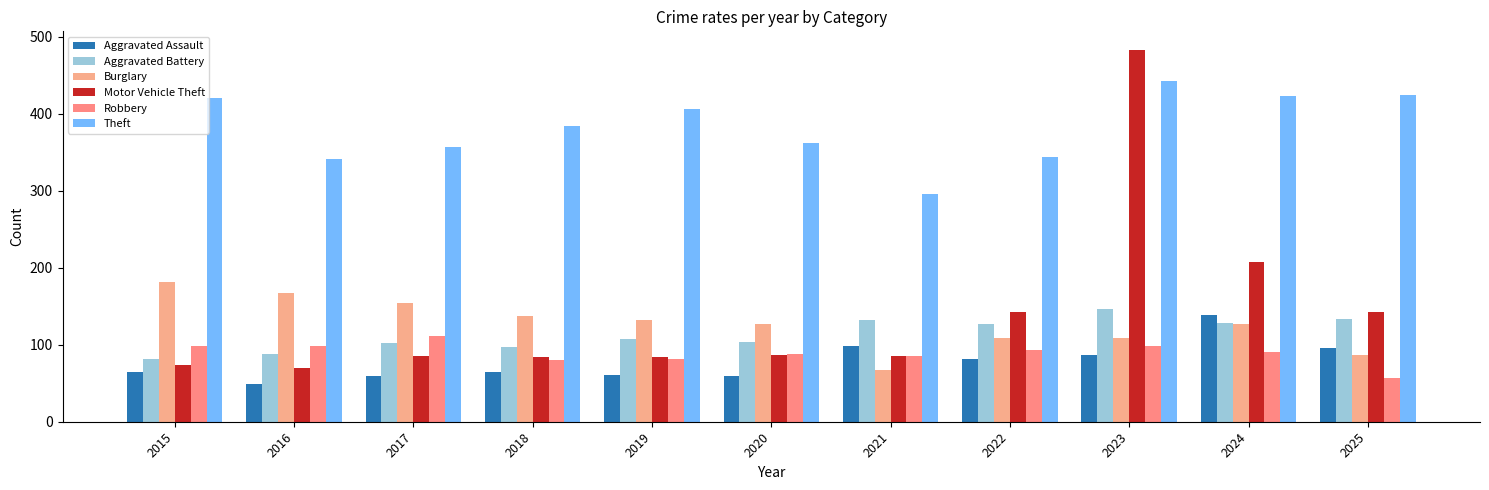

Which series has the widest spread of values?

Motor Vehicle Theft